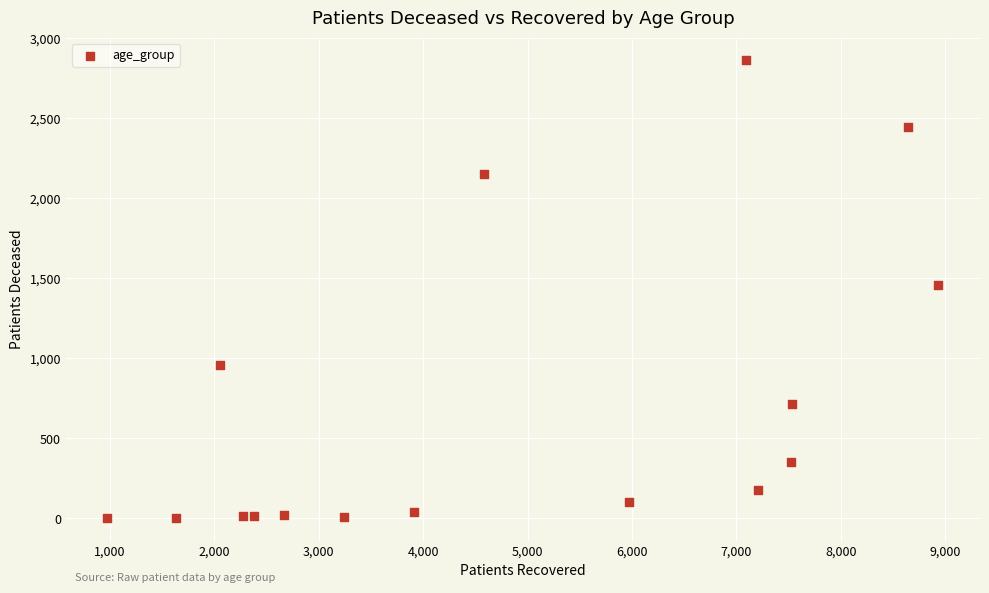

What is the range of X values (max minus min)?

7960